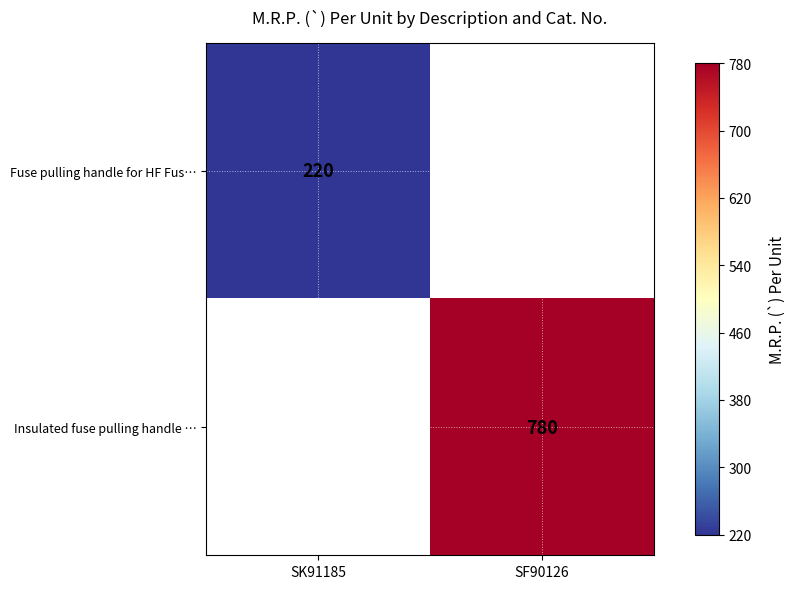

How many distinct data groups are displayed?

2